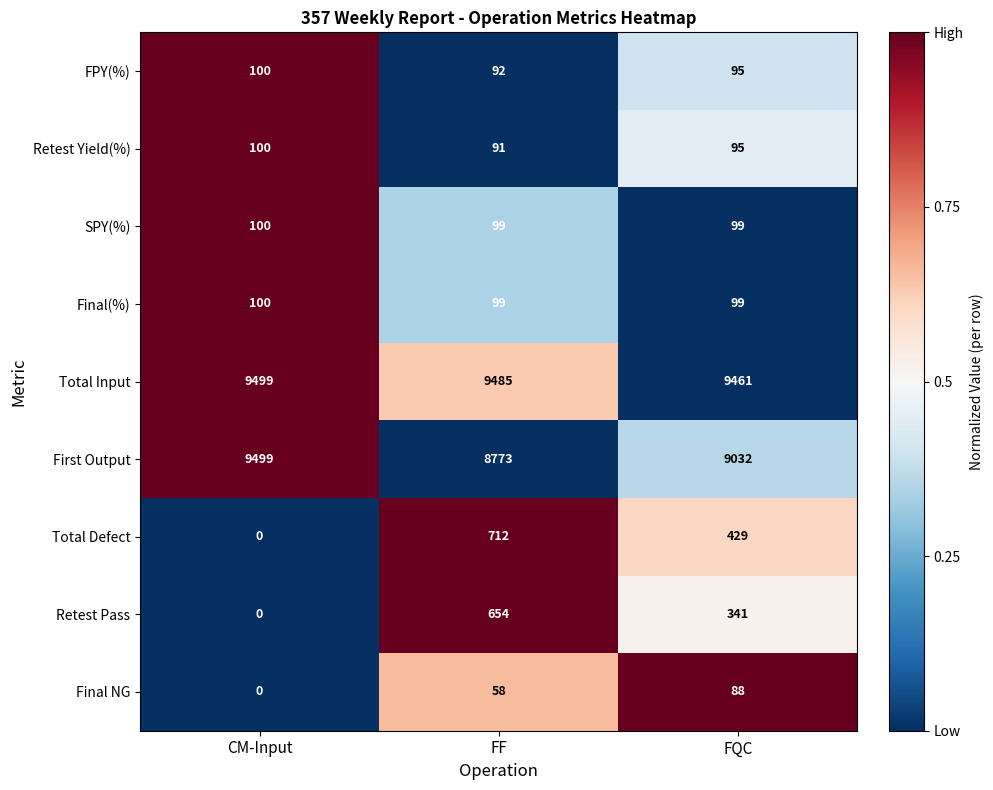

Which category has the highest value across all series?

CM-Input